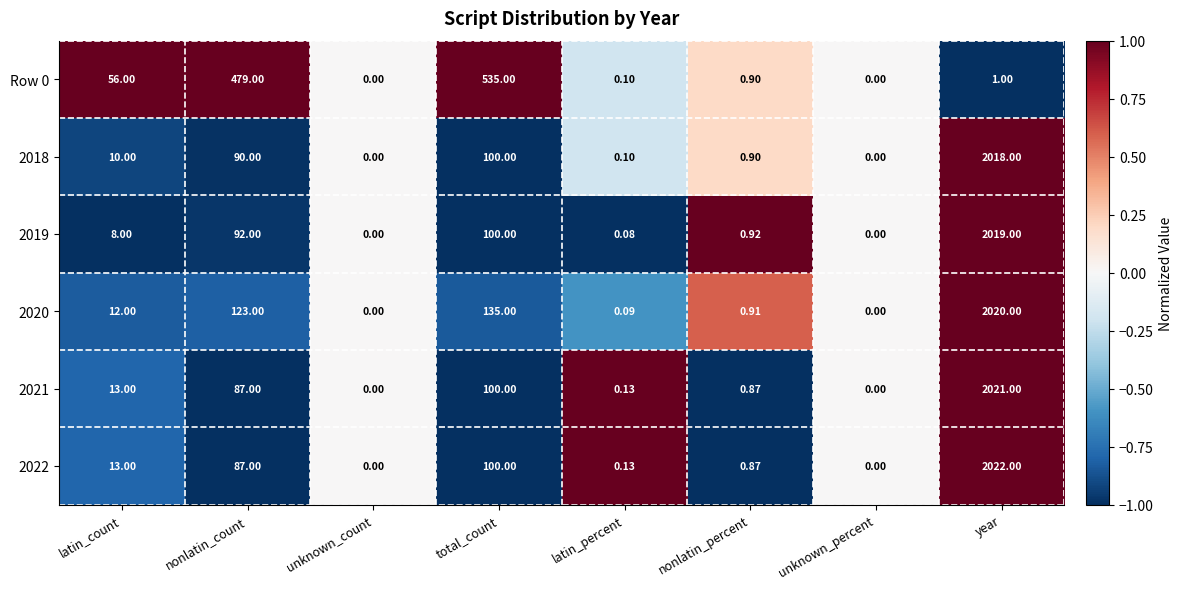

What is the spread (max minus min) of values at total_count?

435.0